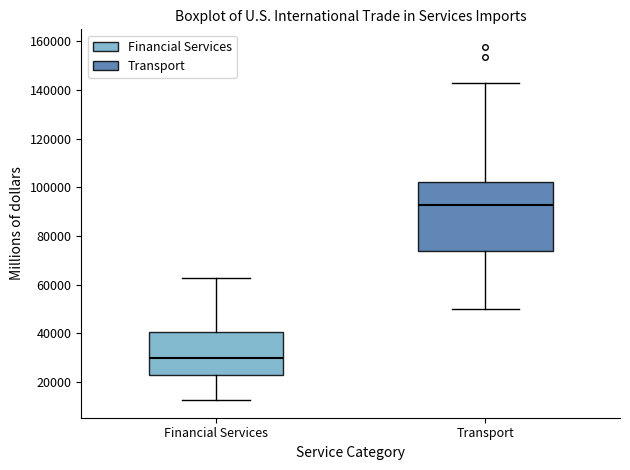

Reading left to right, transcribe this box plot: for each box, give where its median line is, the range the box spans, and where its two whiskers end, as read against the y-axis. The values are not printed on the chart, so give them approximately, as read against the axis.

Financial Services: median 30000, box 22000 to 40000, whiskers 12000 to 62000
Transport: median 92000, box 74000 to 102000, whiskers 50000 to 142000